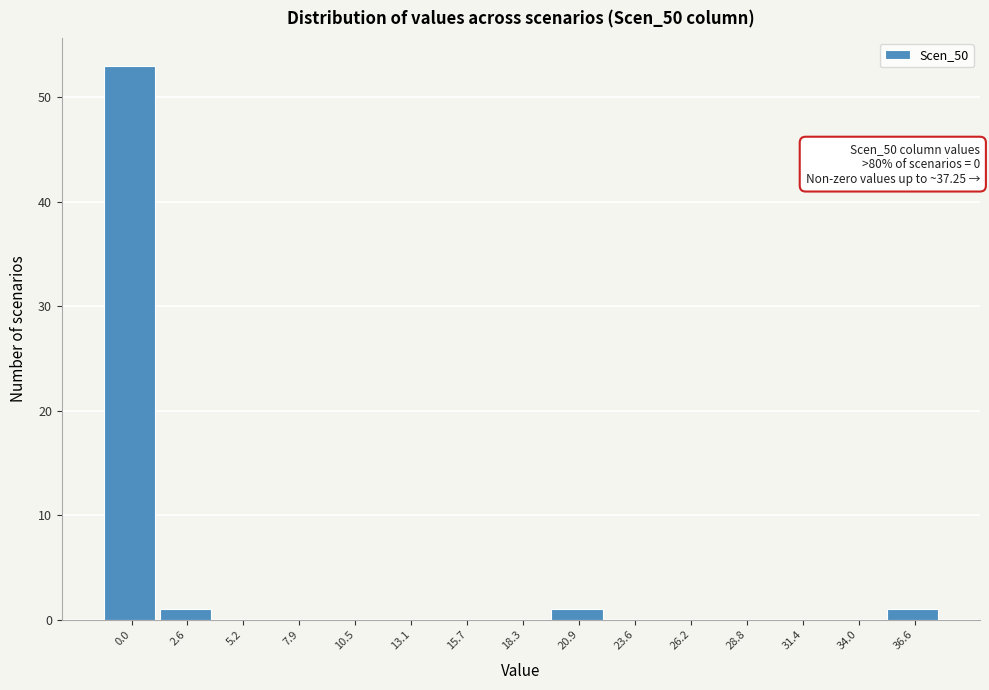

Reading right to left, list all the values displayed in this chart.

36.6=1	34.0=0	31.4=0	28.8=0	26.2=0	23.6=0	20.9=1	18.3=0	15.7=0	13.1=0	10.5=0	7.9=0	5.2=0	2.6=1	0.0=53